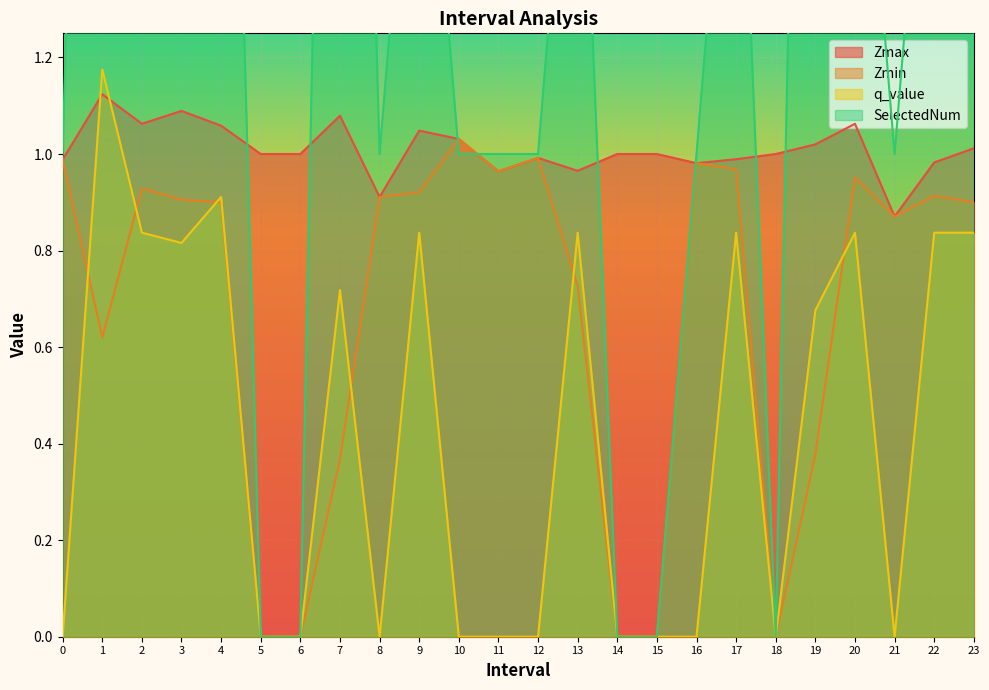

What is the difference between the maximum and second lowest values in the q_value series?

1.2